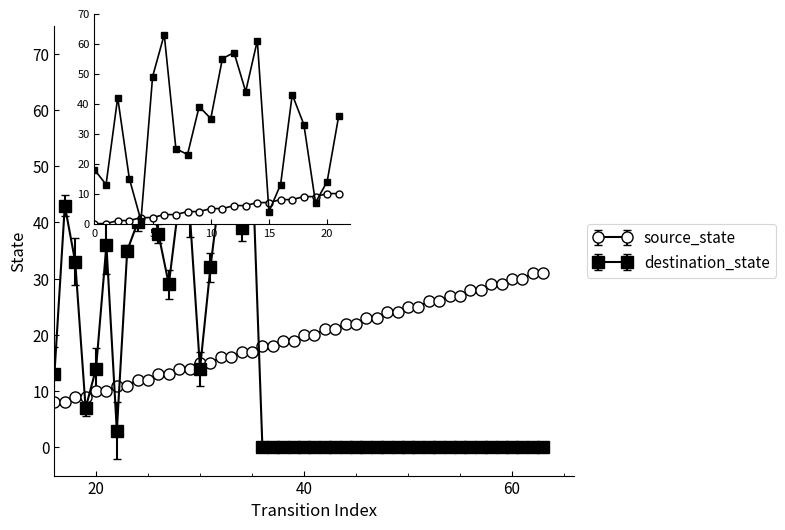

Does the chart have visible grid lines?

No